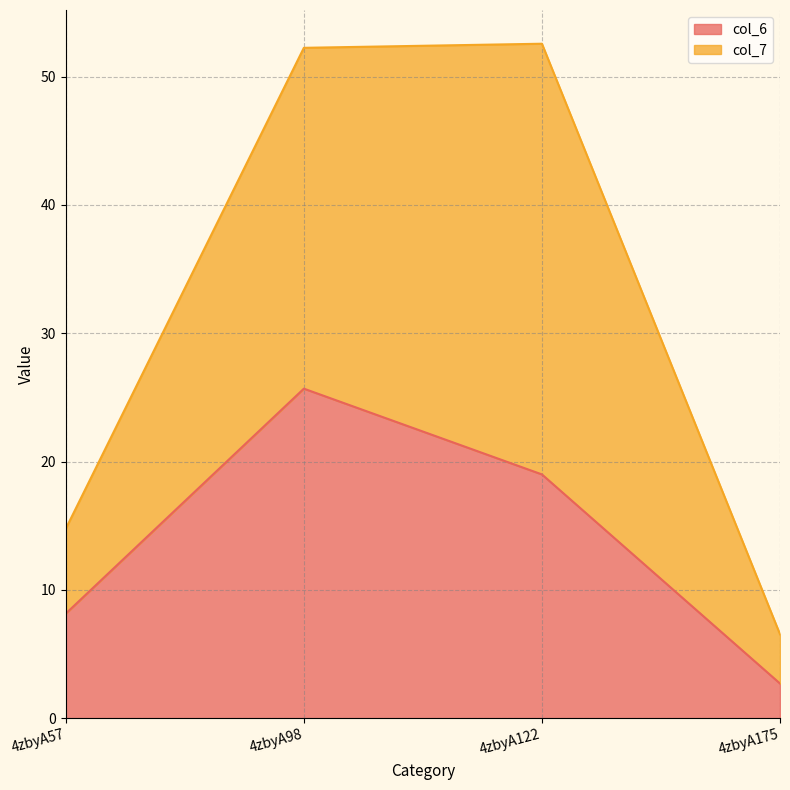

What is the difference between the maximum and second lowest values in the col_6 series?

17.5